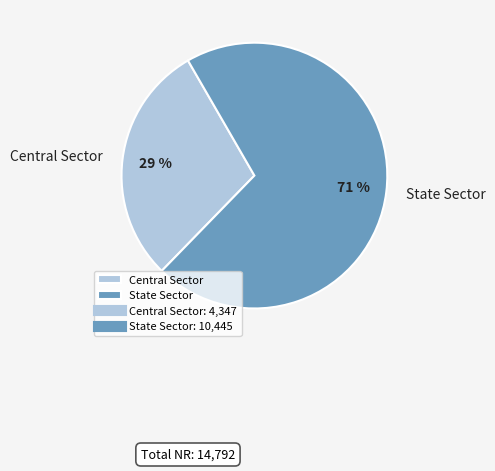

Do Central Sector and State Sector together represent more than half of the pie?

Yes